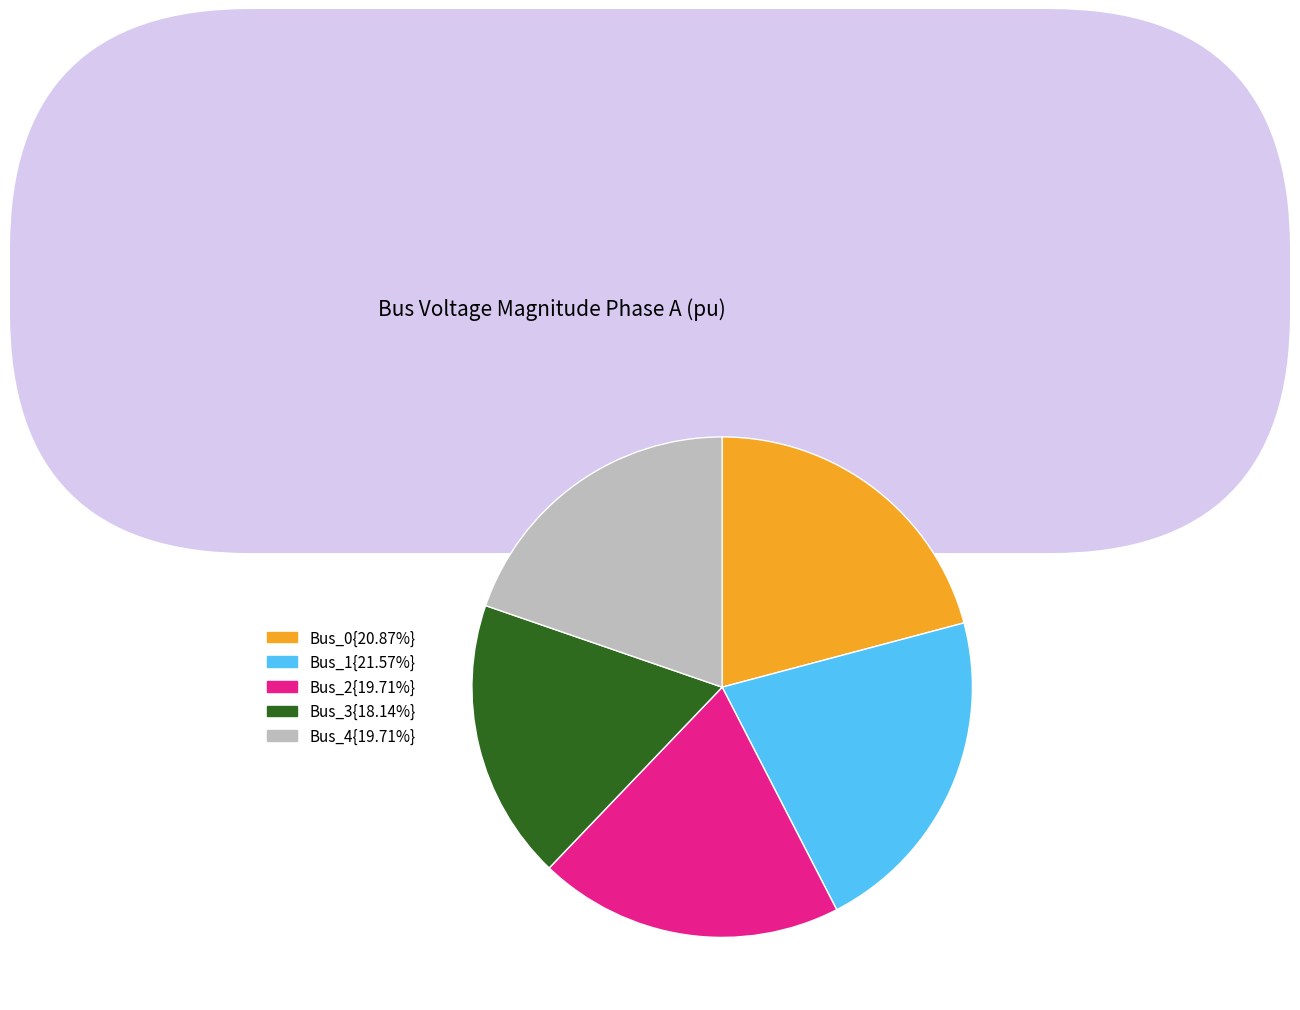

How many segments does this pie chart have?

5